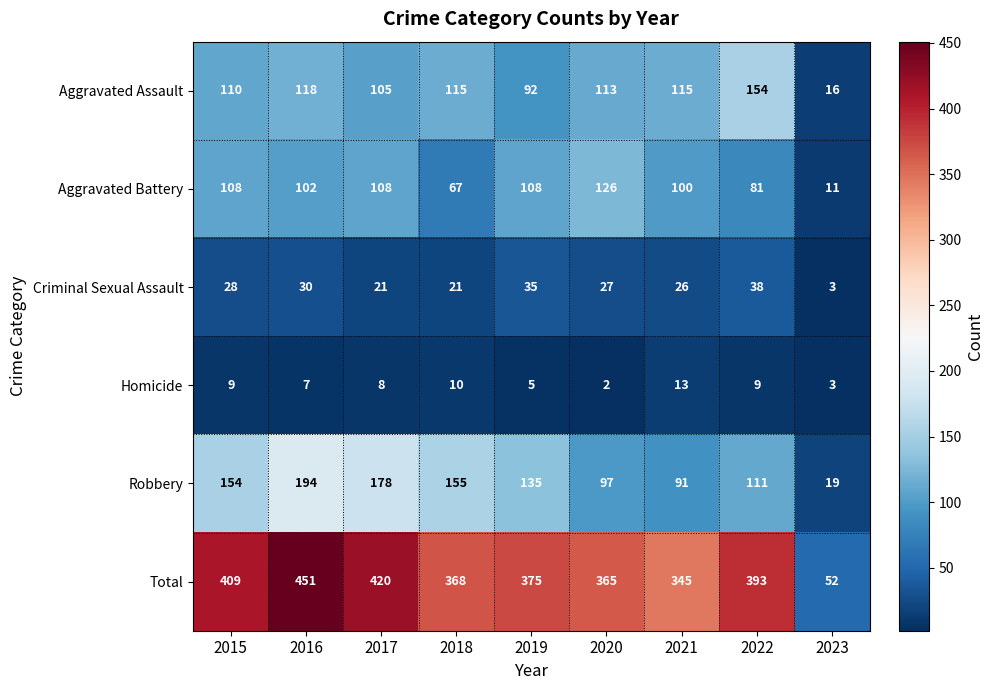

Rank the series at 2019 from highest to lowest value.

Total, Robbery, Aggravated Battery, Aggravated Assault, Criminal Sexual Assault, Homicide